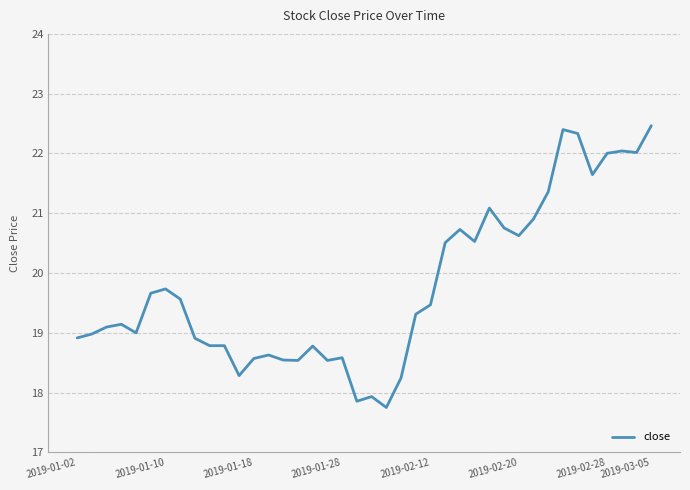

What is the greatest value displayed?

22.5